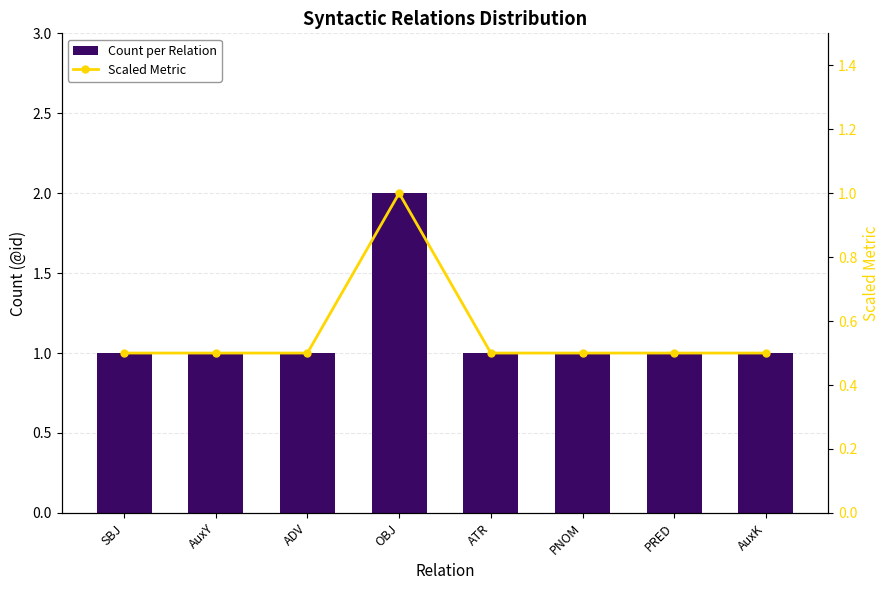

The Count per Relation series shows 0.6 at AuxK. True or false?

False